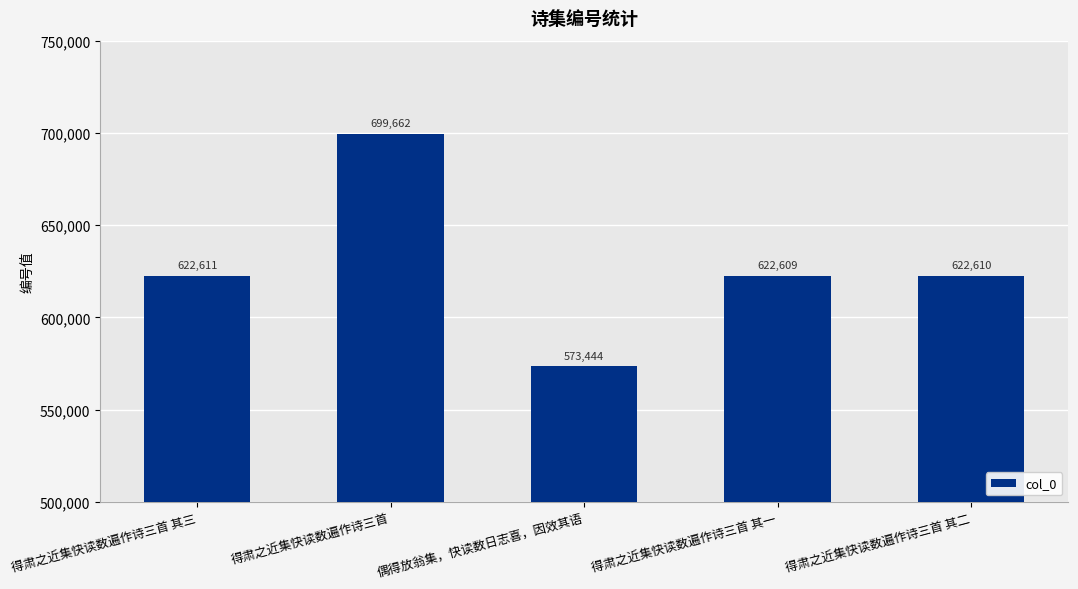

The chart shows a value of 478284 at 得肃之近集快读数遍作诗三首. True or false?

False